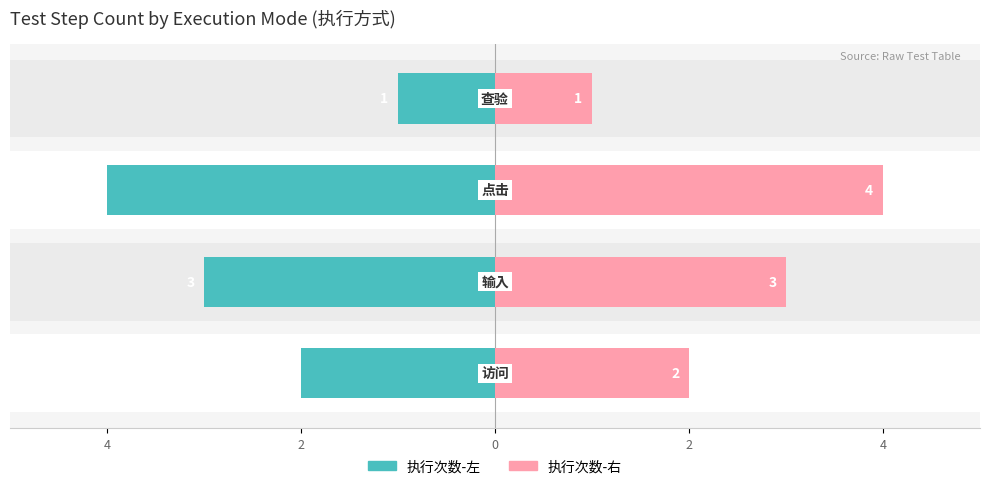

What is the difference between the 执行次数-左 values at 0 and 4?

2